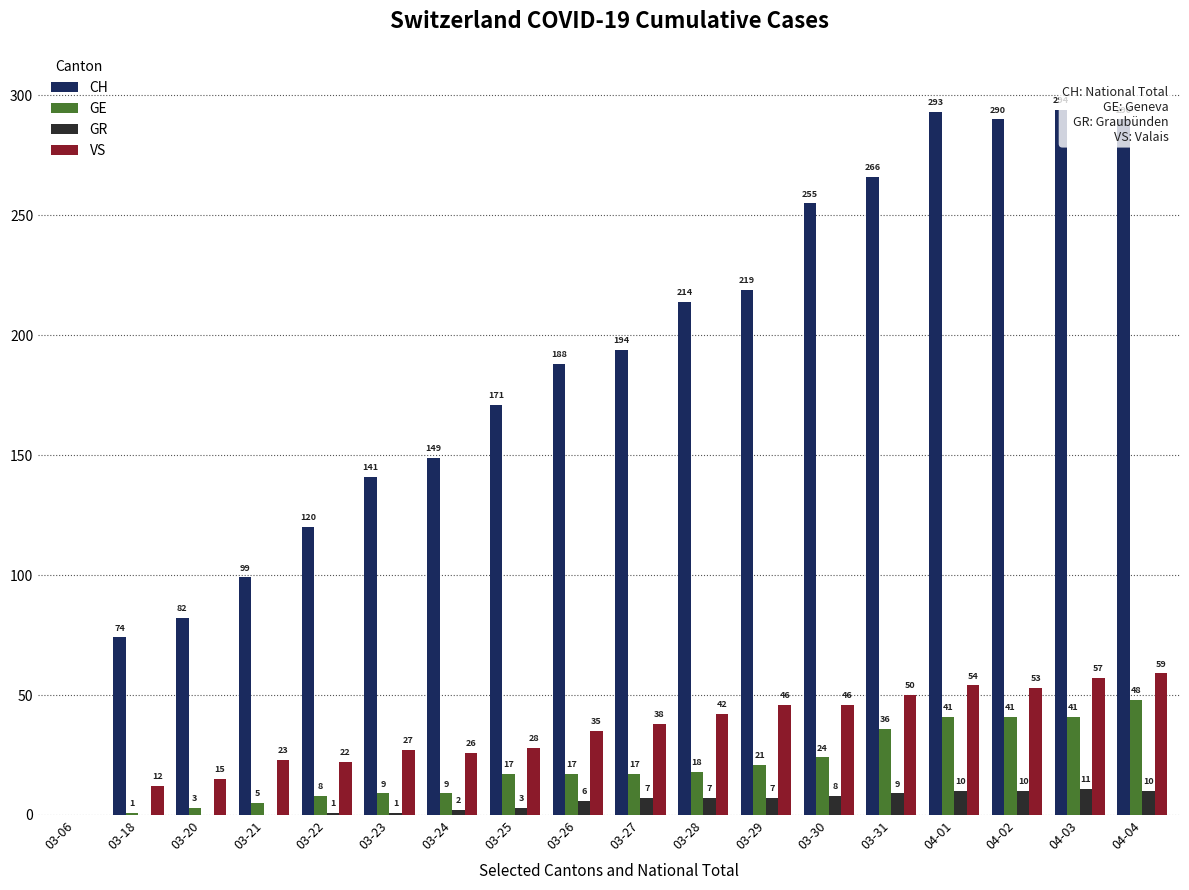

Which series changed the most between 03-27 and 03-29?

CH